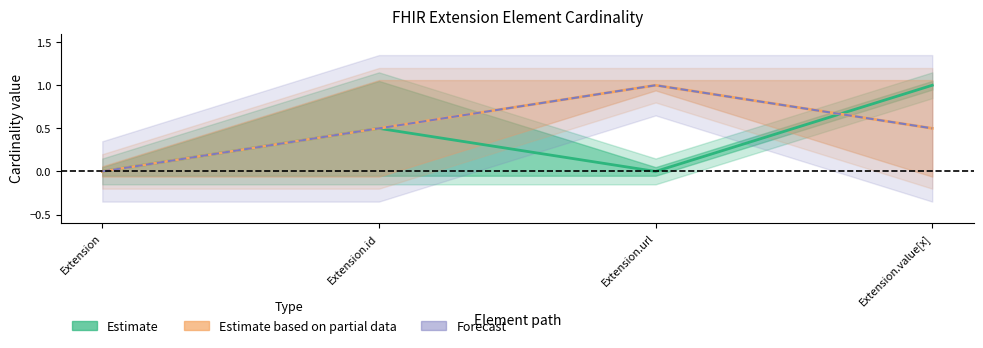

Where is the first local maximum for Estimate partial (Base mid)?

Extension.url